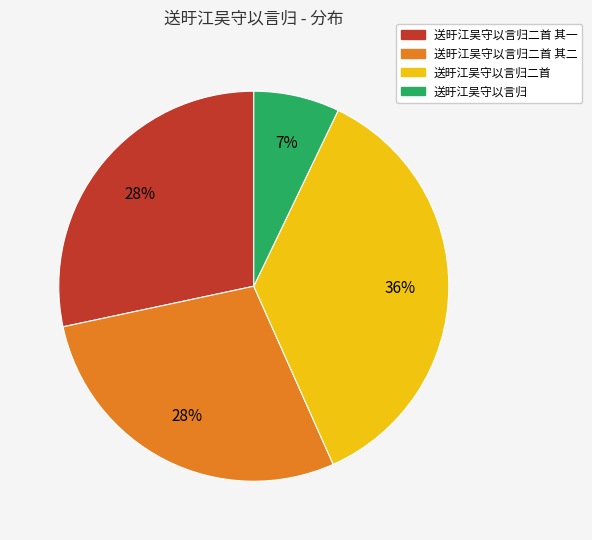

To the nearest percent, what is the average slice percentage?

25%